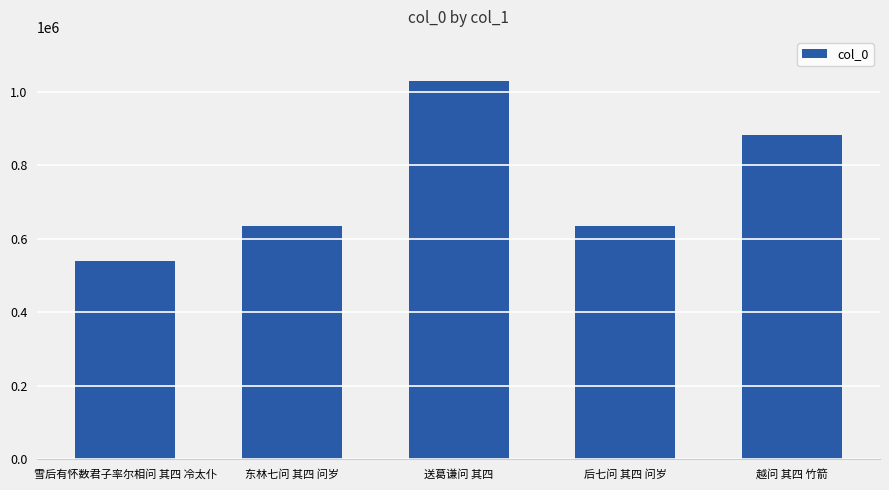

At which category does the chart reach its minimum across all series?

雪后有怀数君子率尔相问 其四 冷太仆